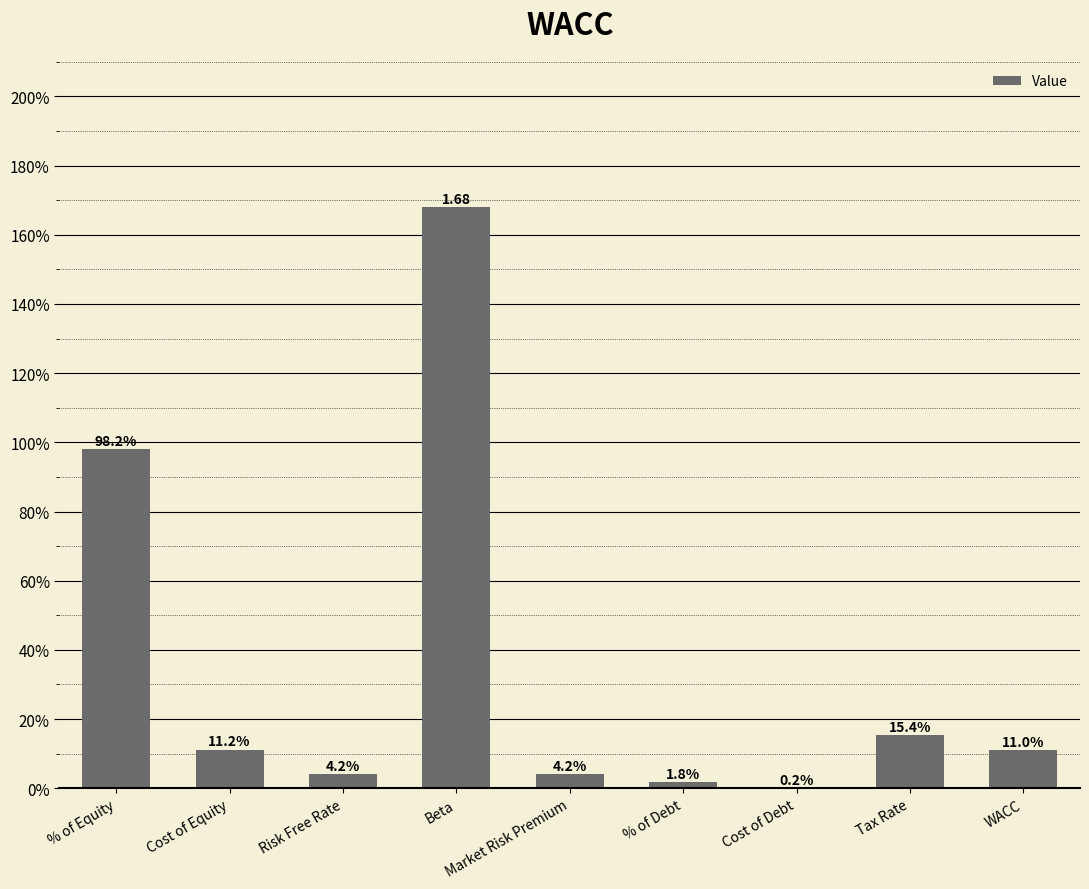

Reading right to left, list all the values displayed in this chart.

0.1	0.2	0.0	0.0	0.0	1.7	0.0	0.1	1.0